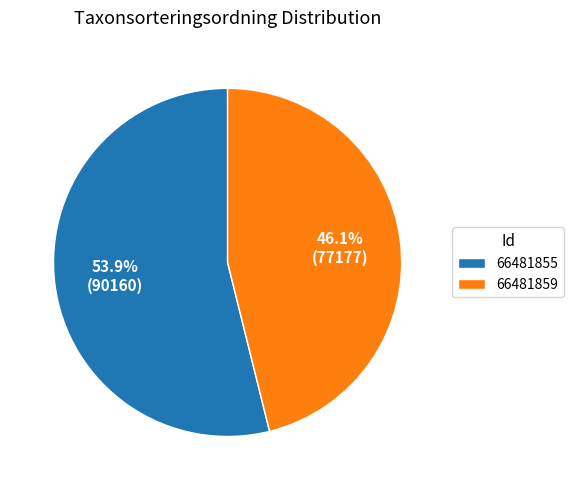

To the nearest percent, what is the average slice percentage?

50%